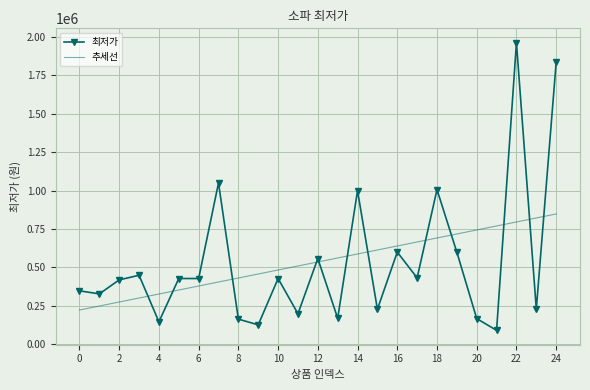

List the series in order of their peak value, lowest first.

추세선, 최저가